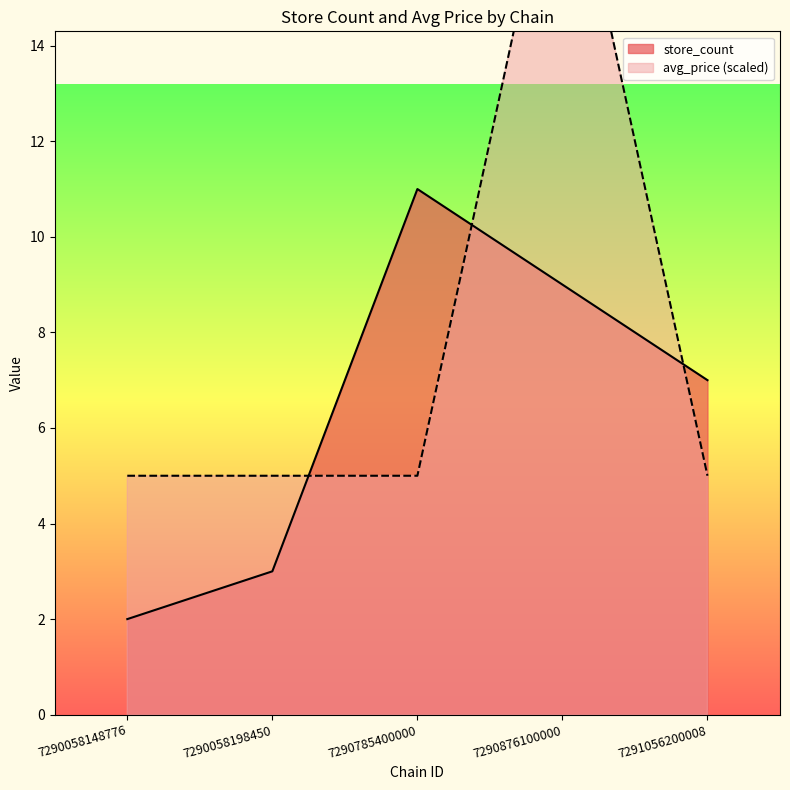

What is the maximum value shown in the chart?

19.0